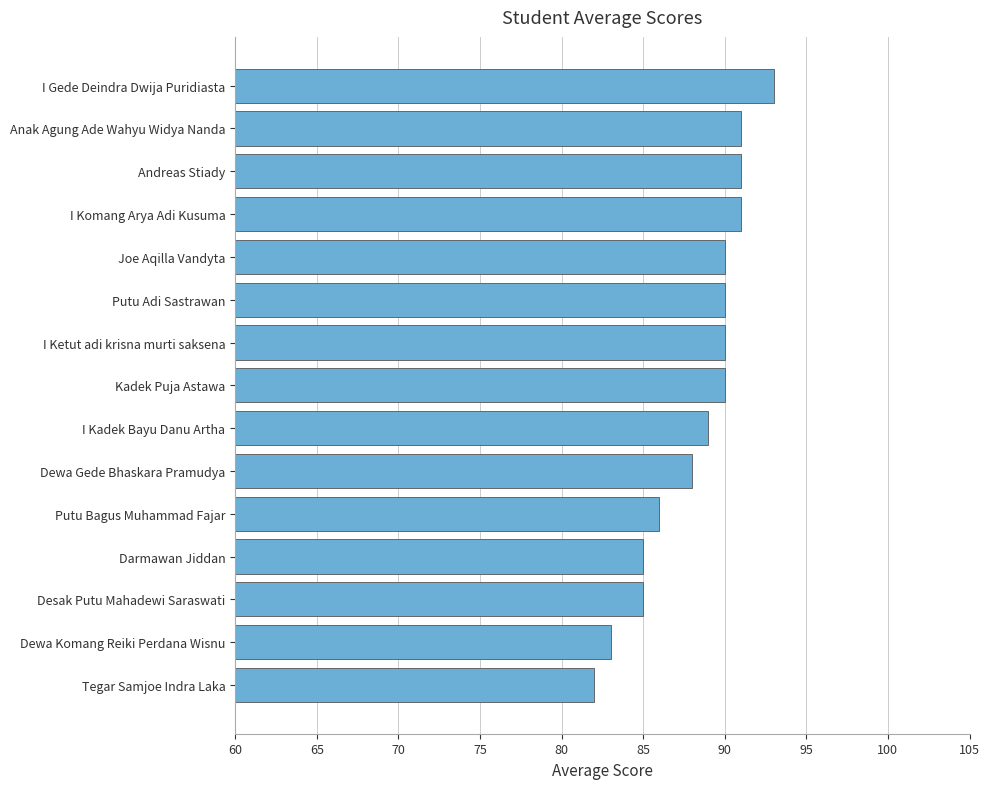

Does the chart contain any negative values?

No